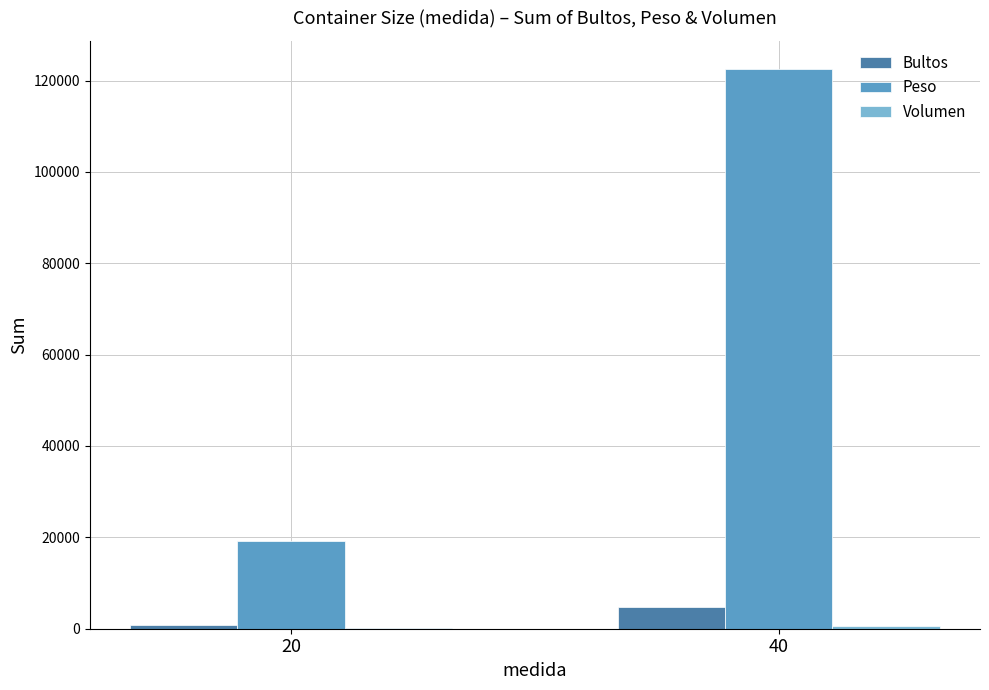

What is the maximum value for Peso?

122553